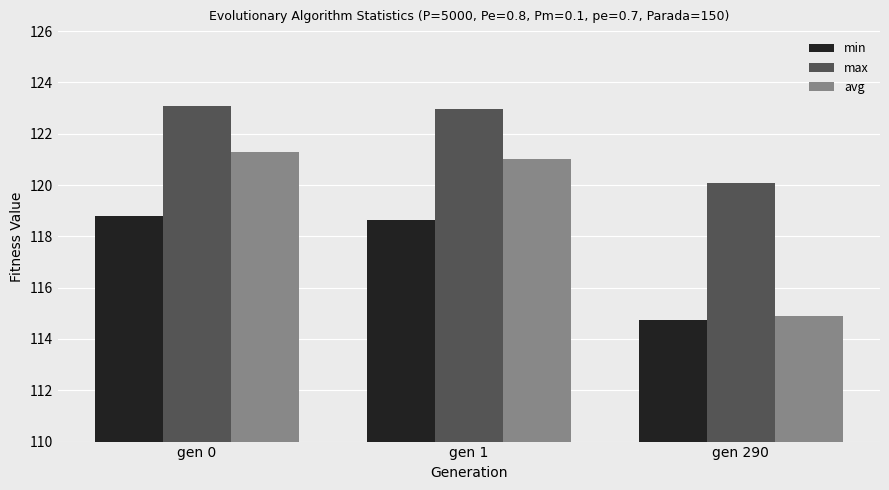

Count the number of data series in this chart.

3